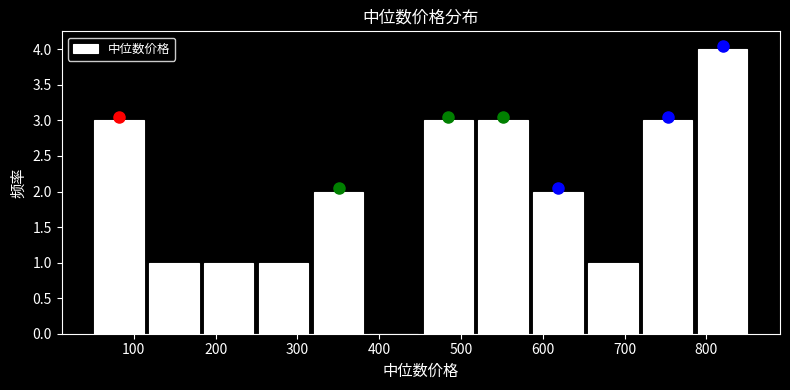

What is the height of the bar covering 50 to 120 on the x-axis? Neither the bar edges nor the heights are printed on the chart, so give them approximately, as read against the axes.

3